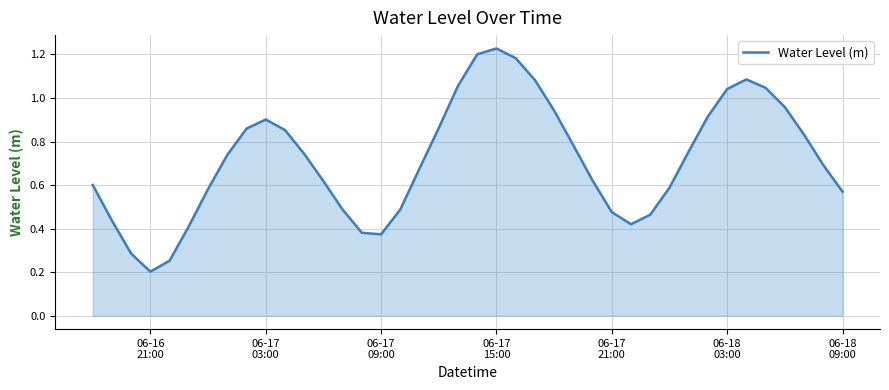

Does the chart display data point markers on the line(s)?

No